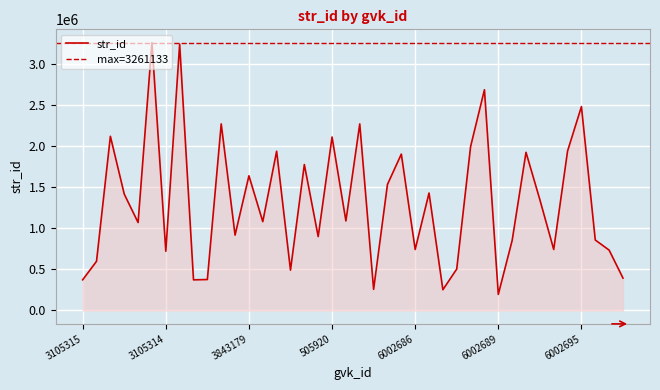

How many series are shown in this chart?

1